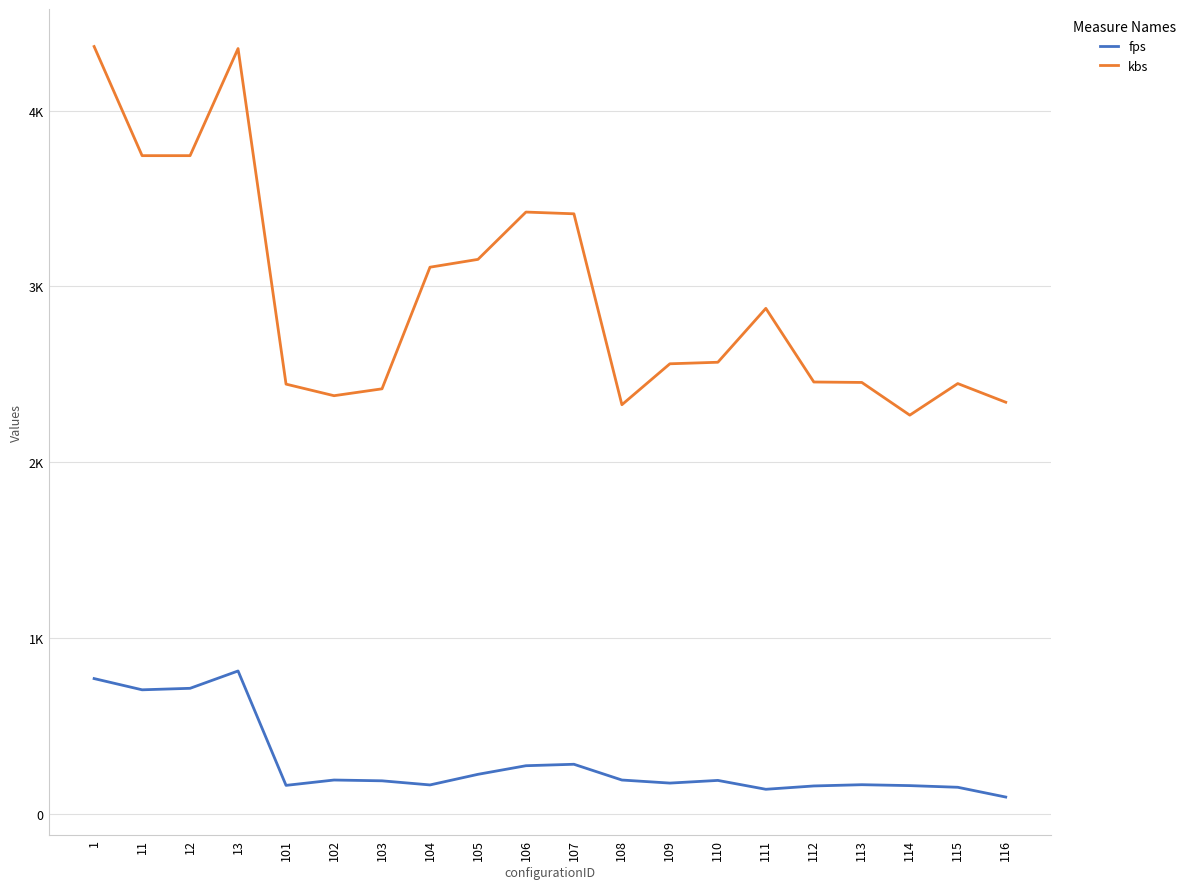

List the labels in order of kbs value, largest first.

1, 13, 11, 12, 106, 107, 105, 104, 111, 110, 109, 112, 113, 115, 101, 103, 102, 116, 108, 114